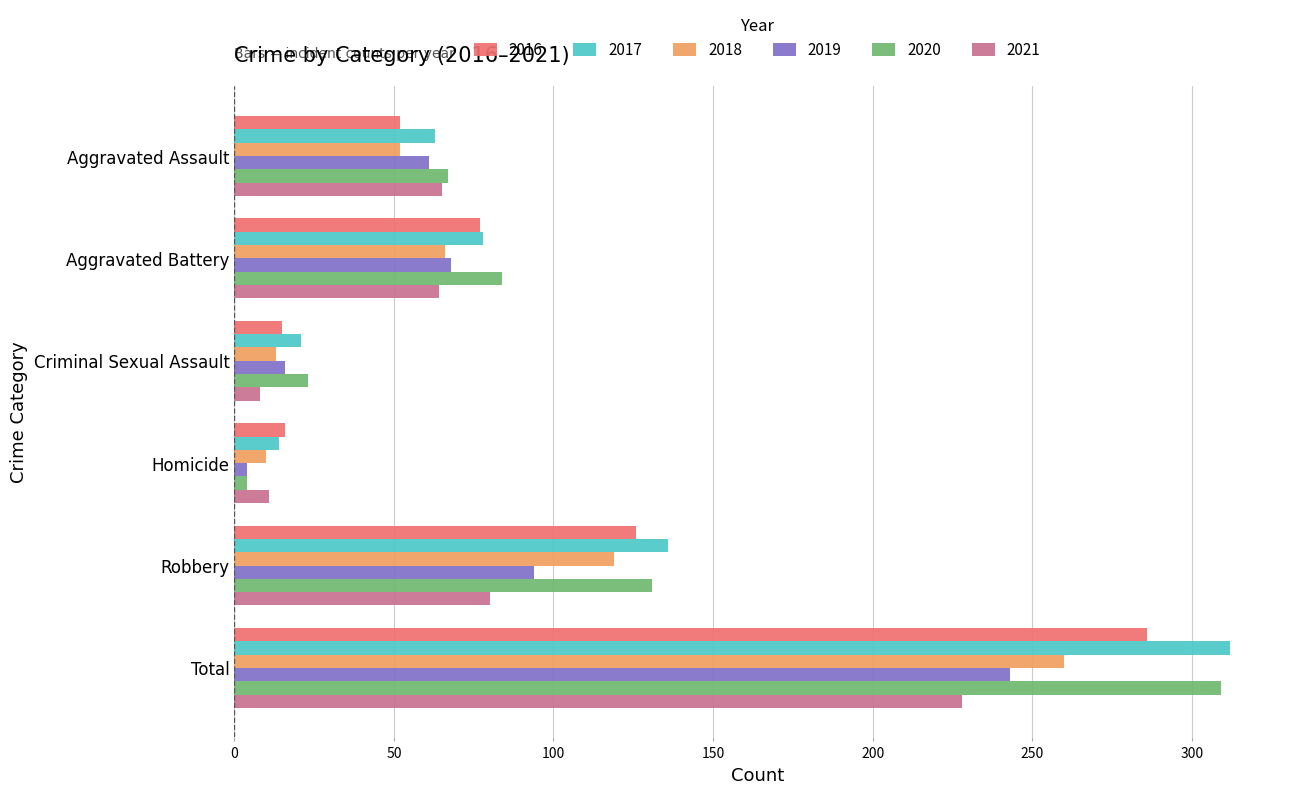

How many values in the 2018 series are below 66?

3